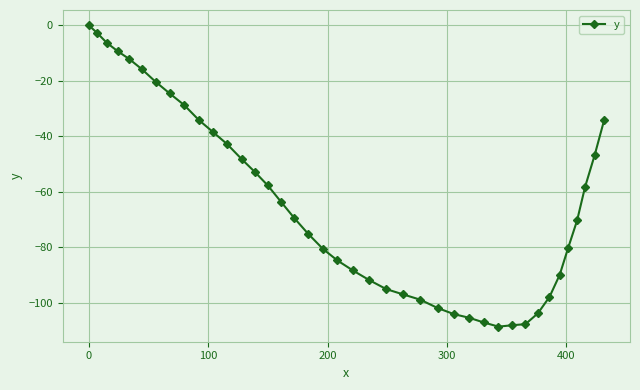

Does the chart have visible grid lines?

Yes